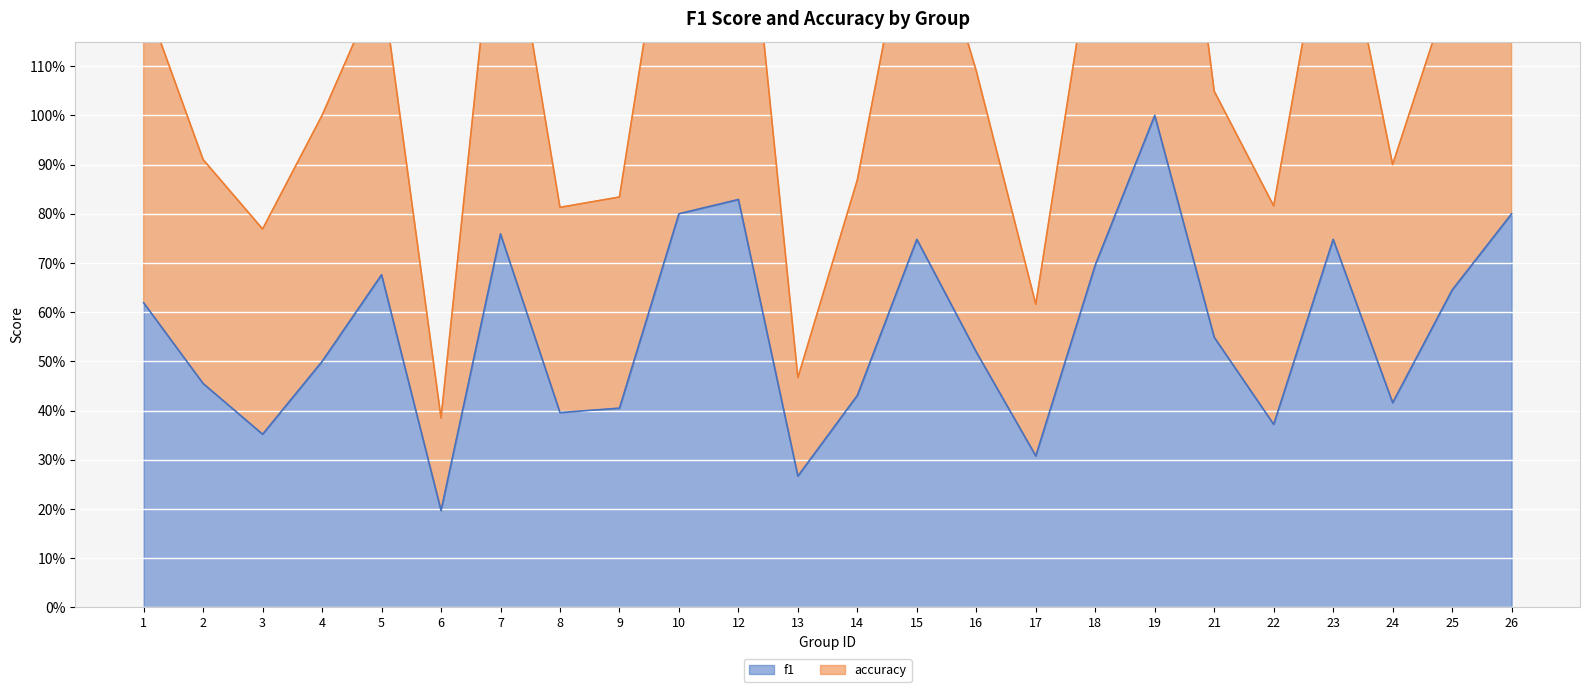

What is the total value across all series at 8?

1.2